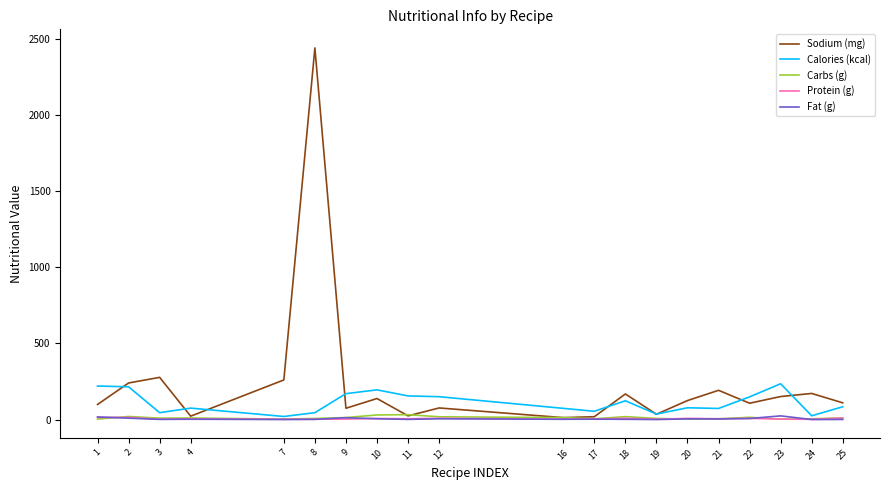

How many categories are shown in the chart?

20